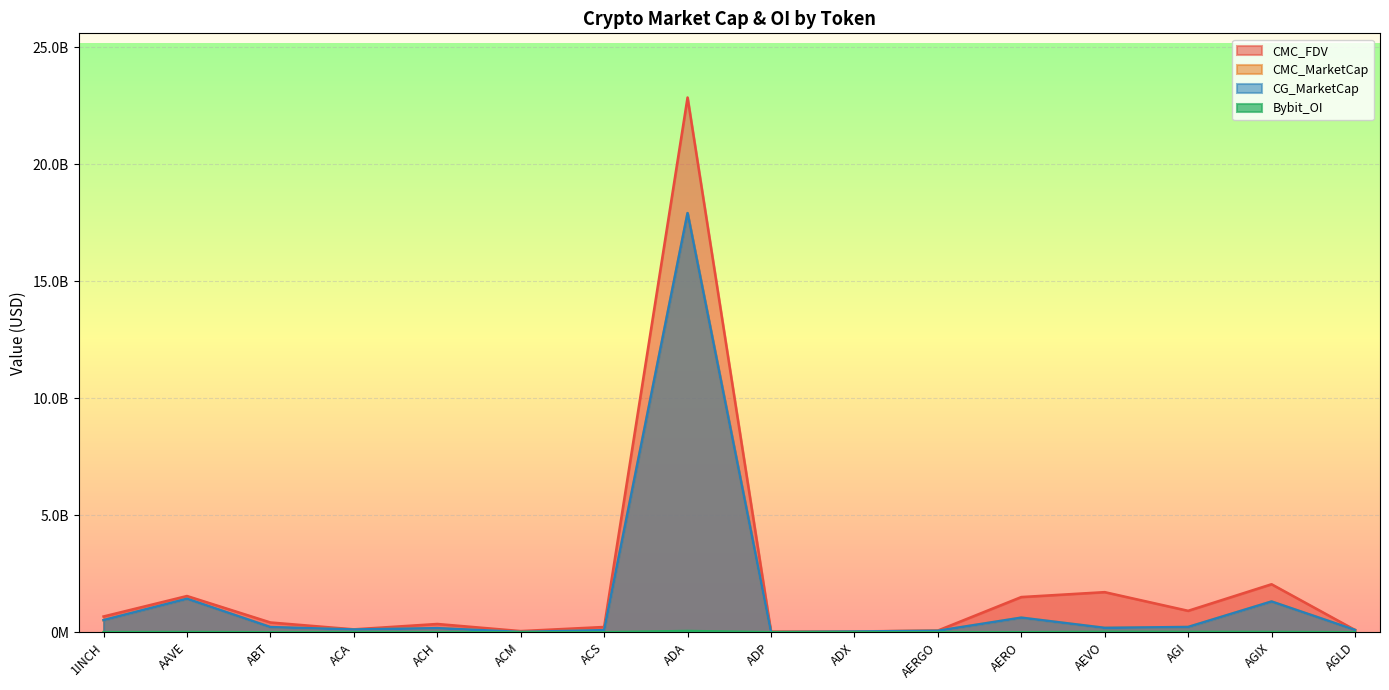

Reading right to left, transcribe all the data shown in this chart.

CMC_MarketCap: 99323463.0	1315387252.0	225884531.0	187726030.0	624659766.0	63533202.0	32574329.0	8149151.0	17918518347.0	90054604.0	15753728.0	174682995.0	119889329.0	221223771.0	1432064983.0	519432715.0
CMC_FDV: 99366414.1	2053058144.7	917312072.2	1715320637.0	1505539164.7	73503927.2	33978477.1	28619593.2	22860480157.6	226055444.6	50704269.7	354532476.1	125112975.8	418668524.4	1549991013.3	675009469.8
CG_MarketCap: 99323463.0	1315387252.0	225884531.0	187726030.0	624659766.0	63533202.0	32574329.0	8149151.0	17918518347.0	90054604.0	15753728.0	174682995.0	119889329.0	221223771.0	1432064983.0	519432715.0
Bybit_OI: 892685.0	11896184.0	14948648.0	17476645.0	0.0	1480196.0	0.0	0.0	55296366.0	0.0	0.0	1778171.0	0.0	0.0	9763578.0	4283121.0